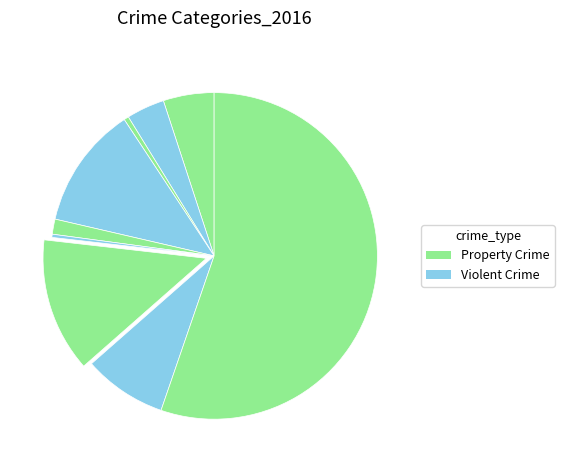

Is there a majority slice in this chart?

Yes